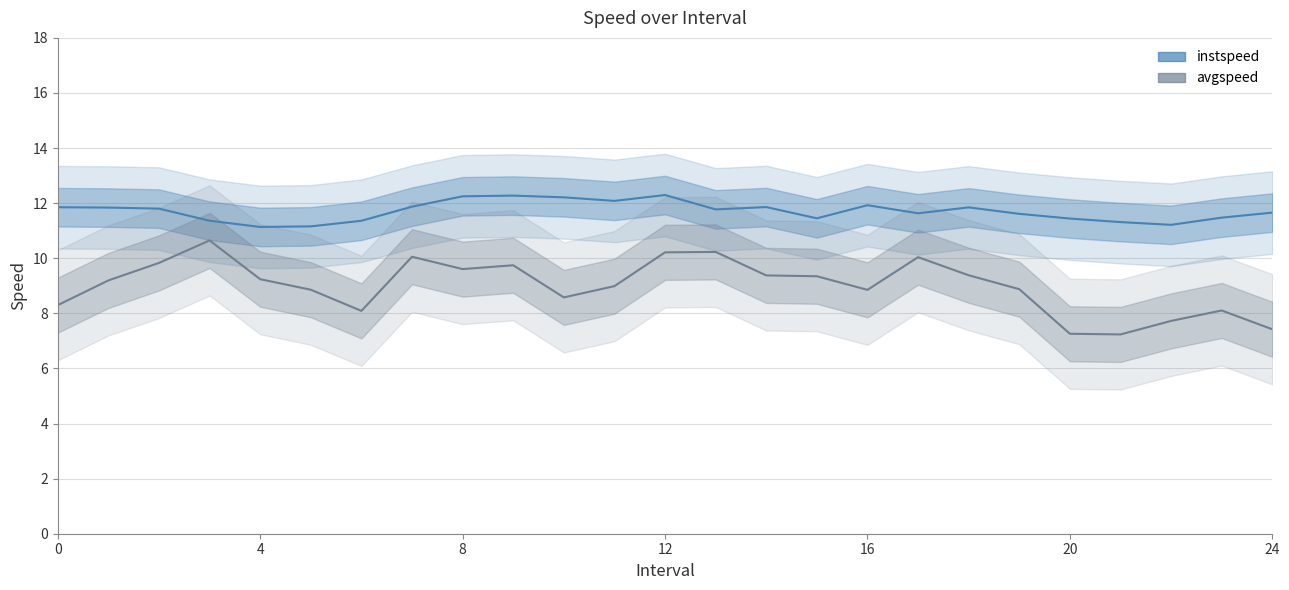

True or false: instspeed has more than 1 interior local peaks.

True